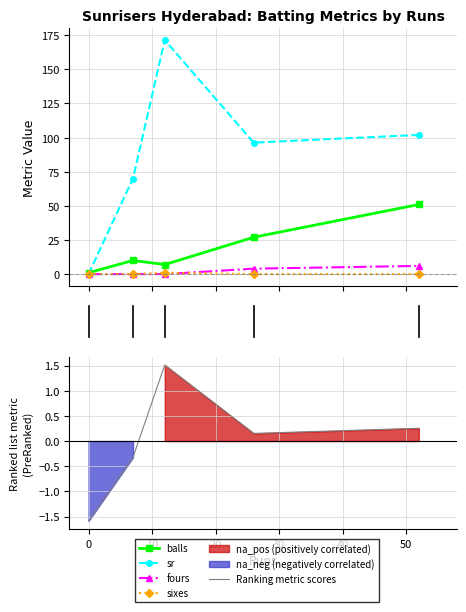

Does the chart have visible grid lines?

Yes